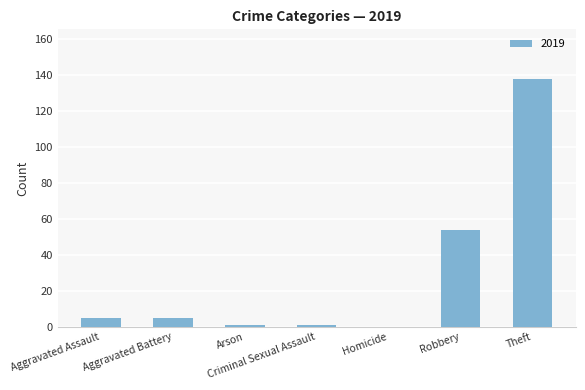

The value at Aggravated Battery is 5. True or false?

True